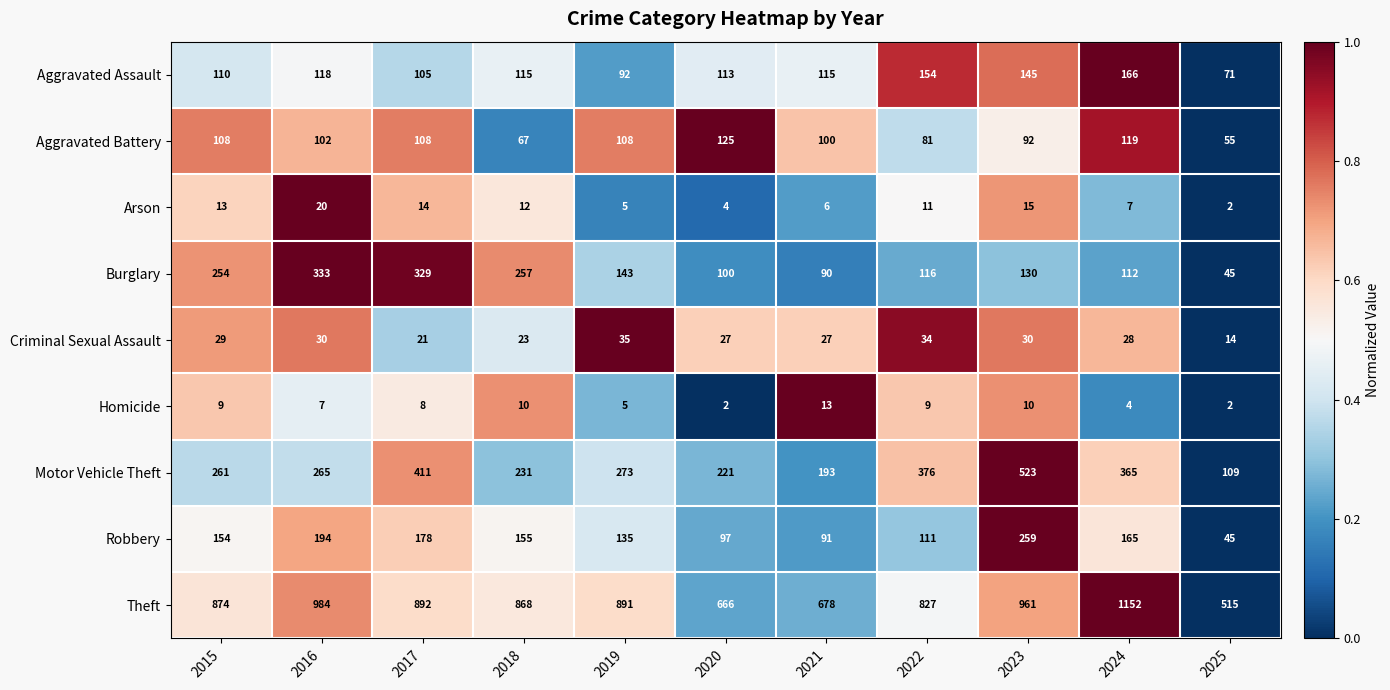

What is the average value of the Robbery series?

144